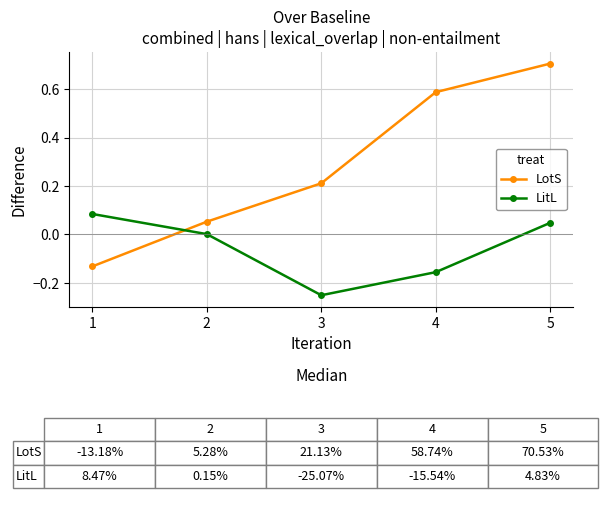

True or false: LitL and LotS intersect in this chart.

True